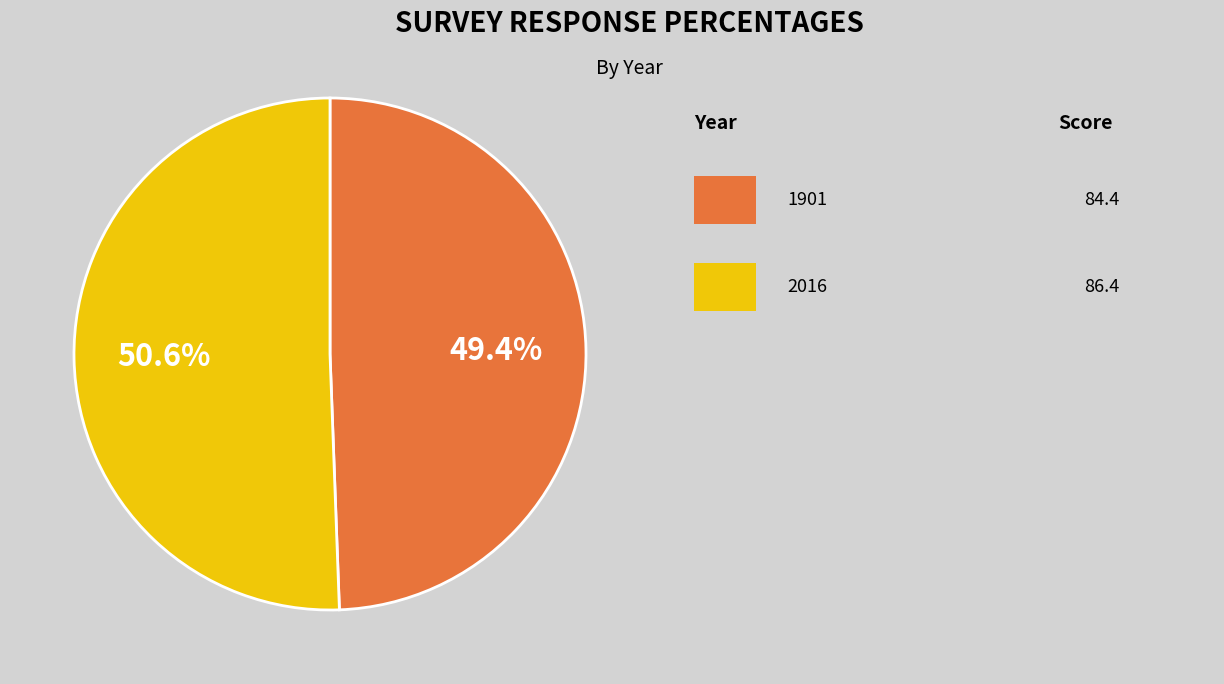

Is there a majority slice in this chart?

Yes